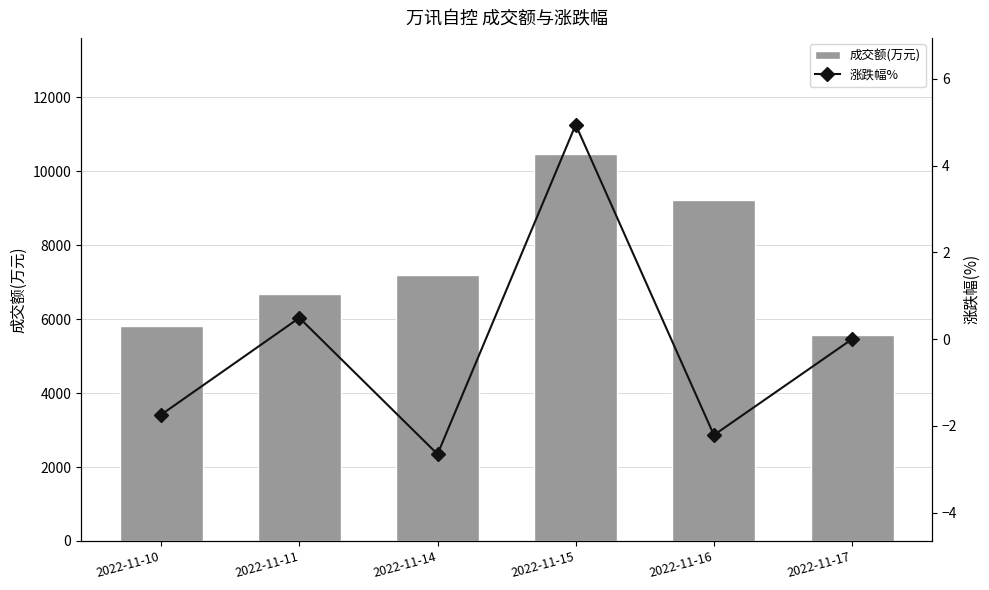

Reading left to right, what are all the values shown in this chart?

成交额(万元): 5802.0	6674.0	7181.0	10467.0	9215.0	5569.0
涨跌幅%: -1.7	0.5	-2.6	4.9	-2.2	0.0